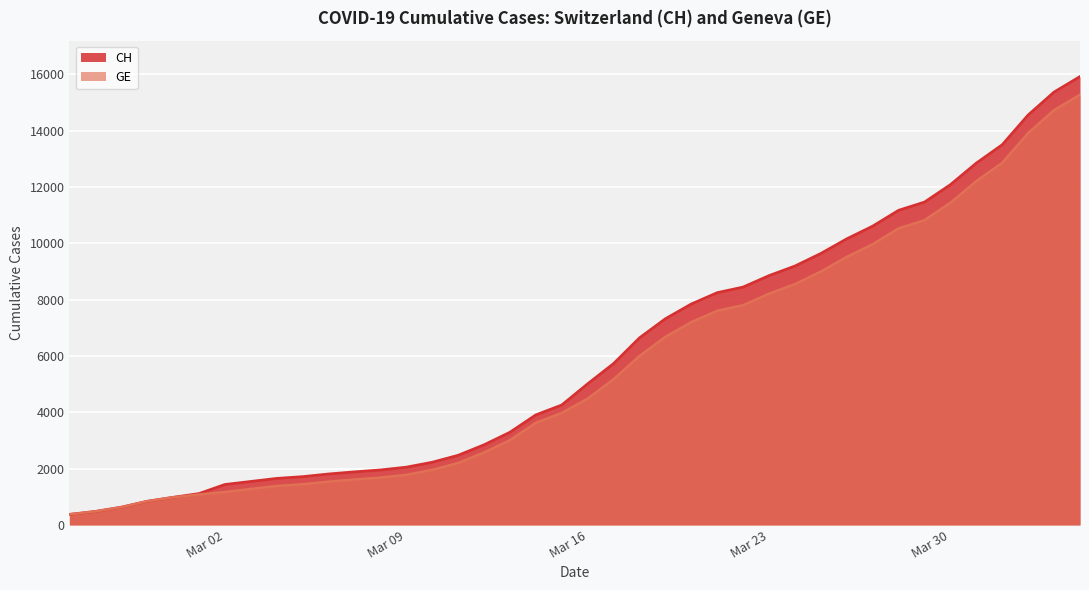

What is the sum of all CH values?

242133